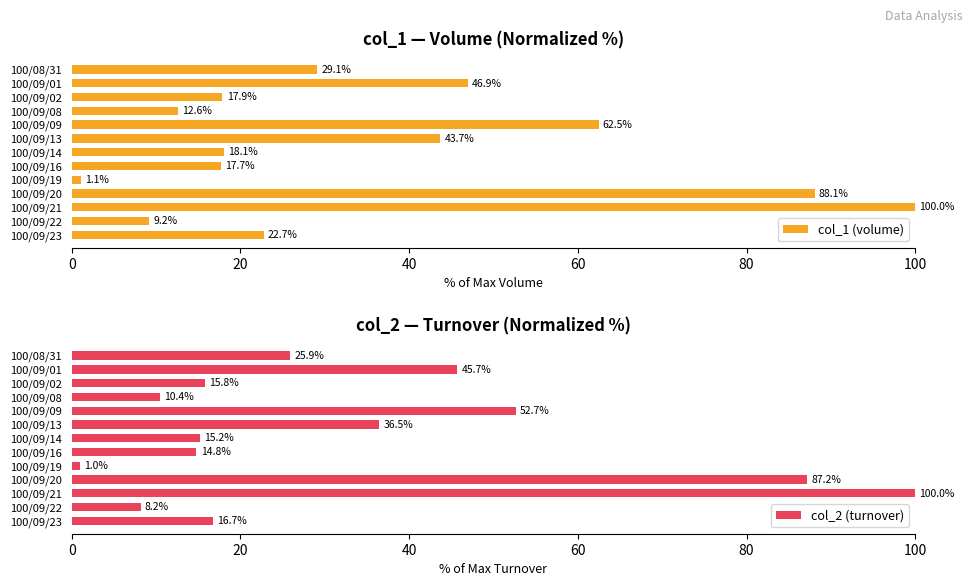

What is the value of the col_1 (volume) bar at the 7th from the left?

18.1